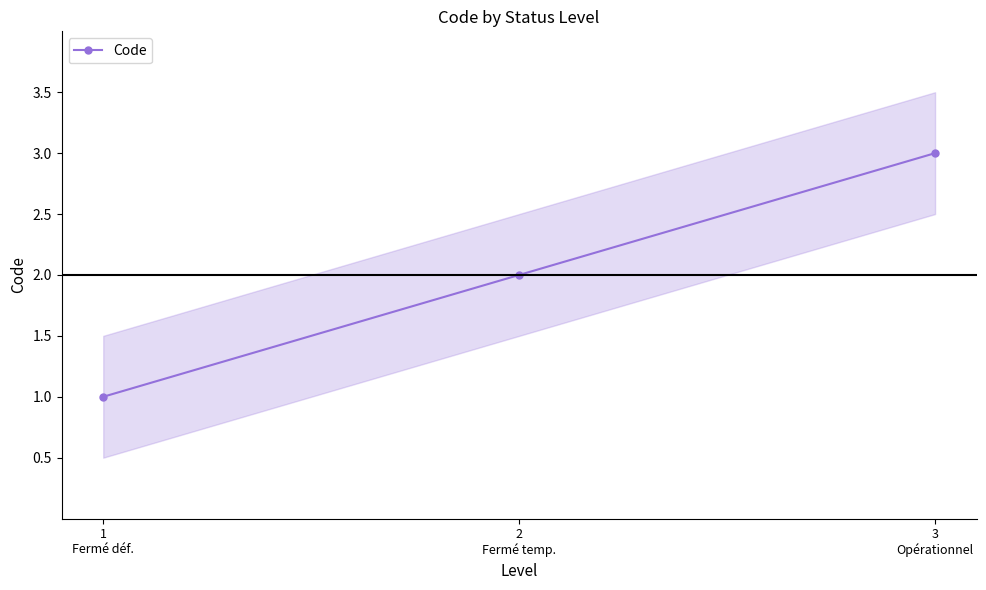

How many lines are shown in the chart?

1